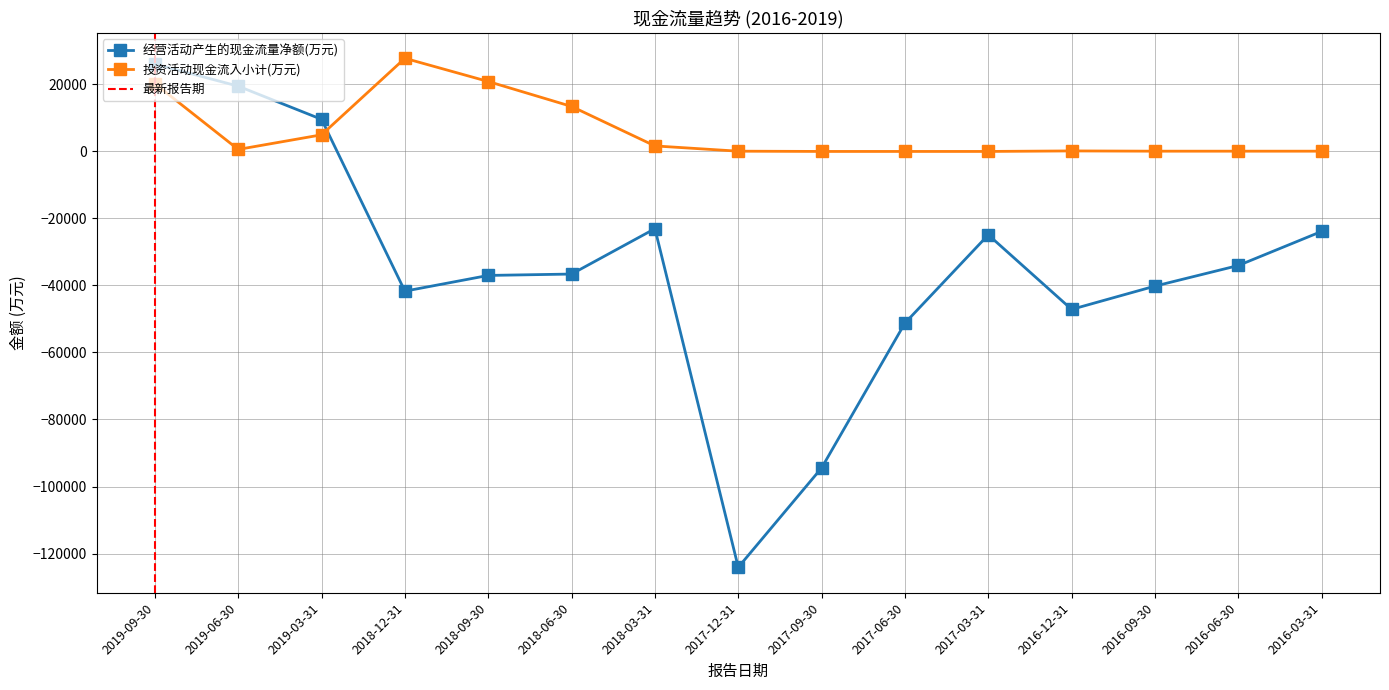

Is this an area chart (filled region under the line)?

No